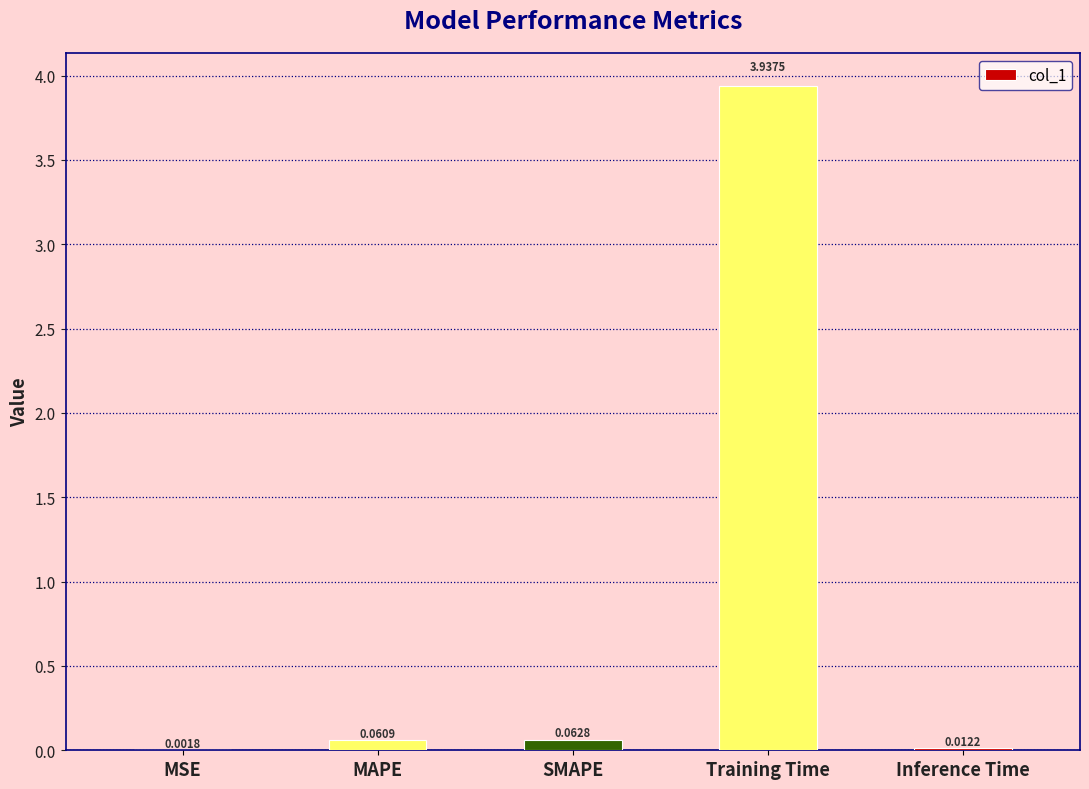

What is the sum of all values?

4.1